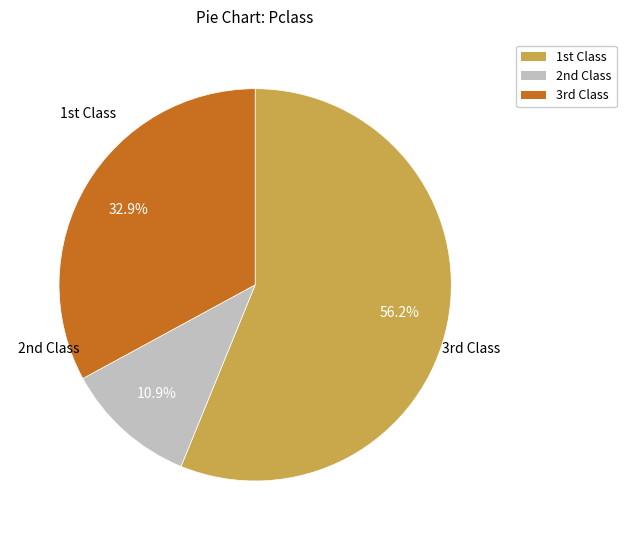

Is there a majority slice in this chart?

Yes